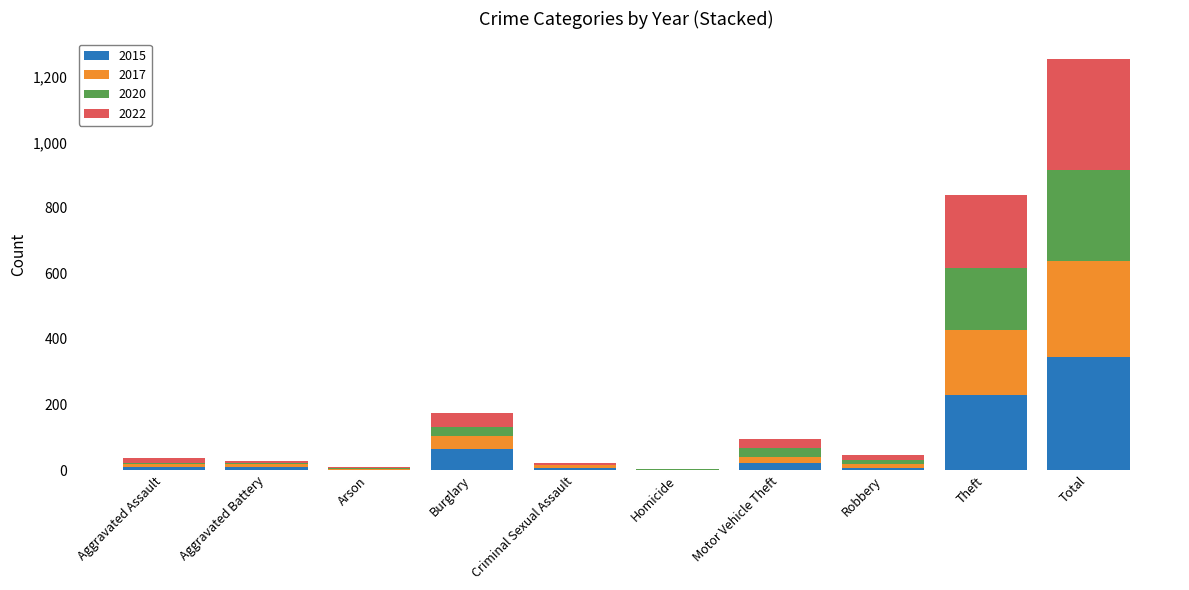

At which label does 2015 reach its peak?

Total